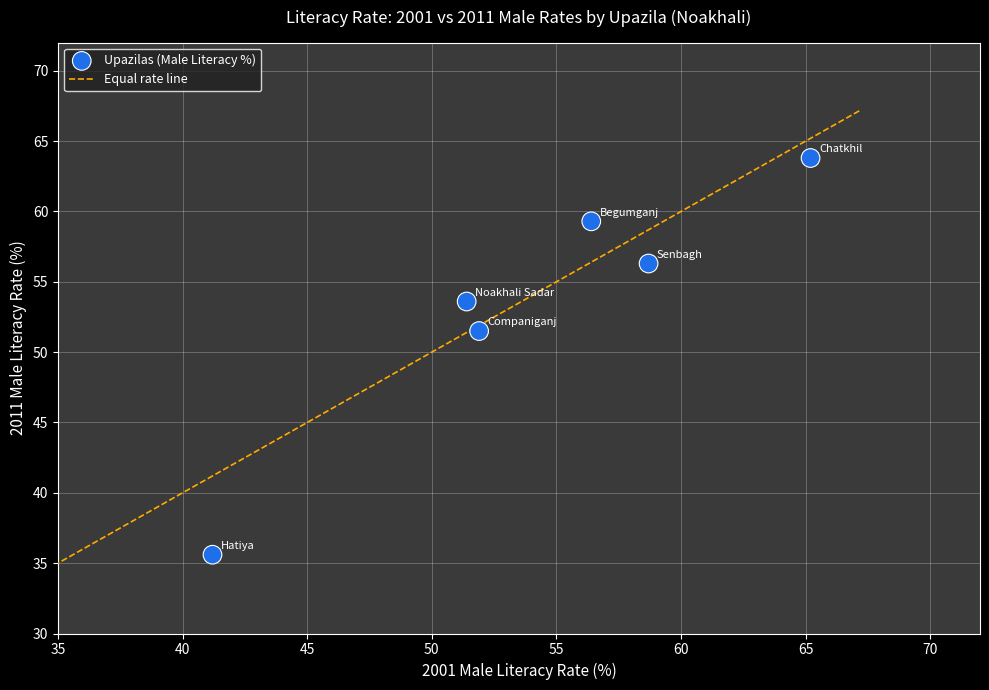

What Y value in the scatter plot is closest to 49?

51.5